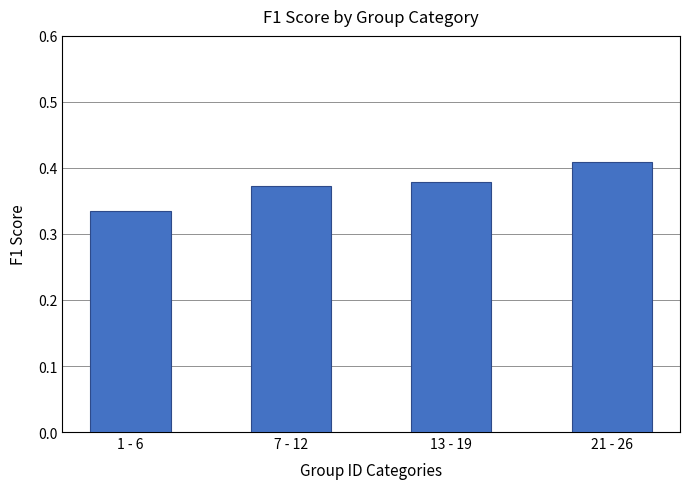

Where is the data nearest to the value 0?

1 - 6